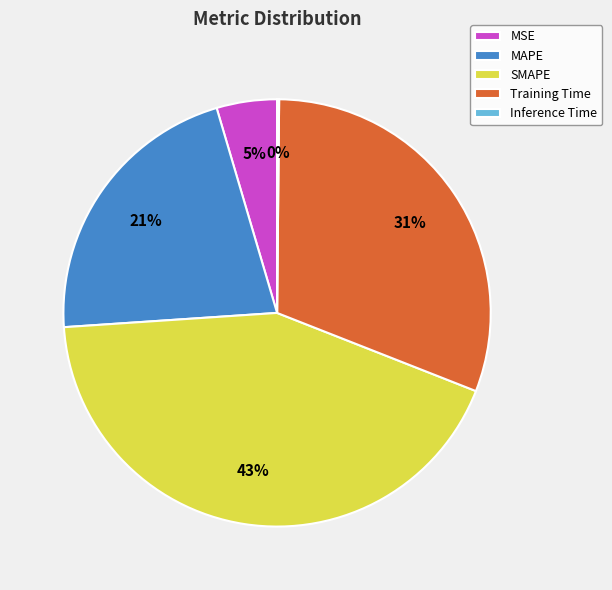

To the nearest percent, what is the average slice percentage?

20%